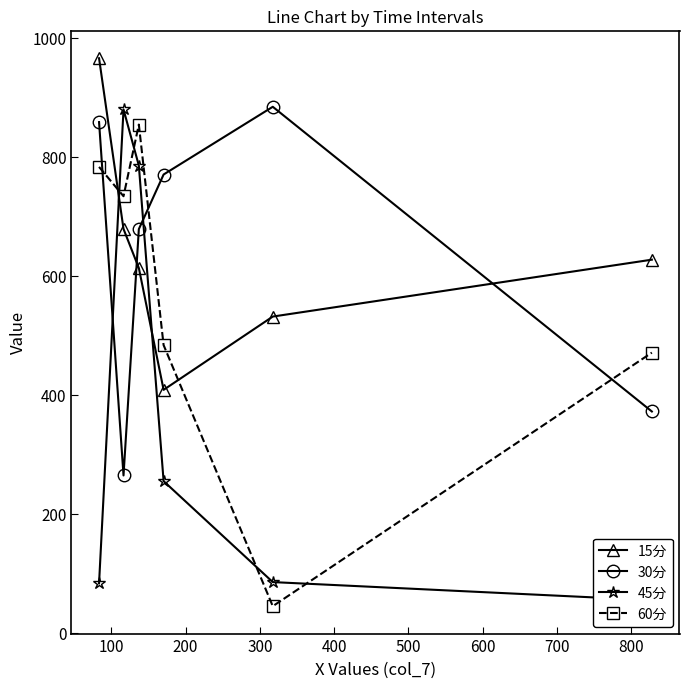

What is the value of the 60分 point at the 2nd from the left?

733.8